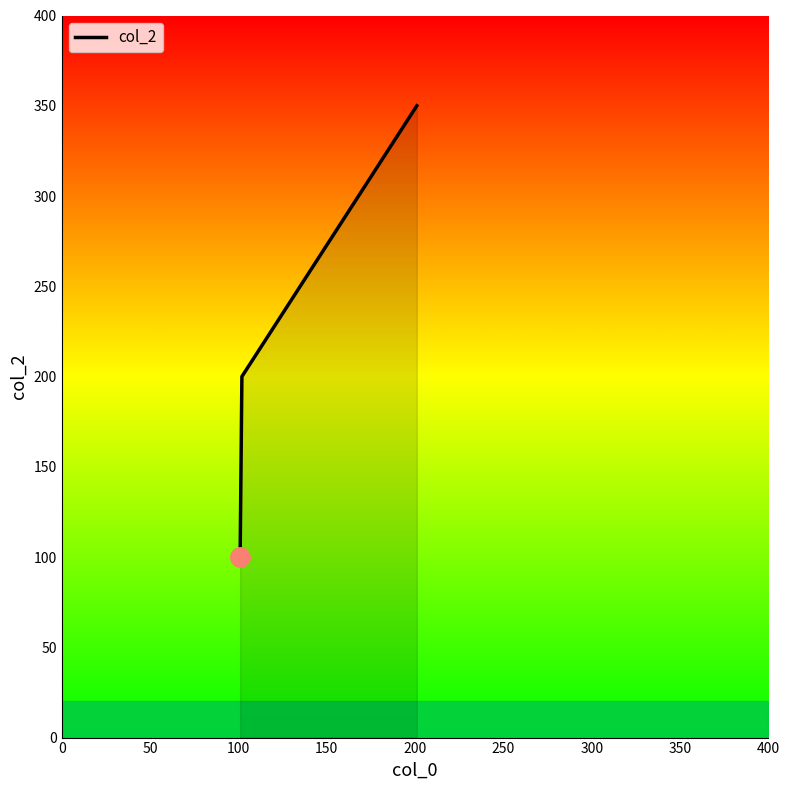

Count the number of categories in the chart.

3